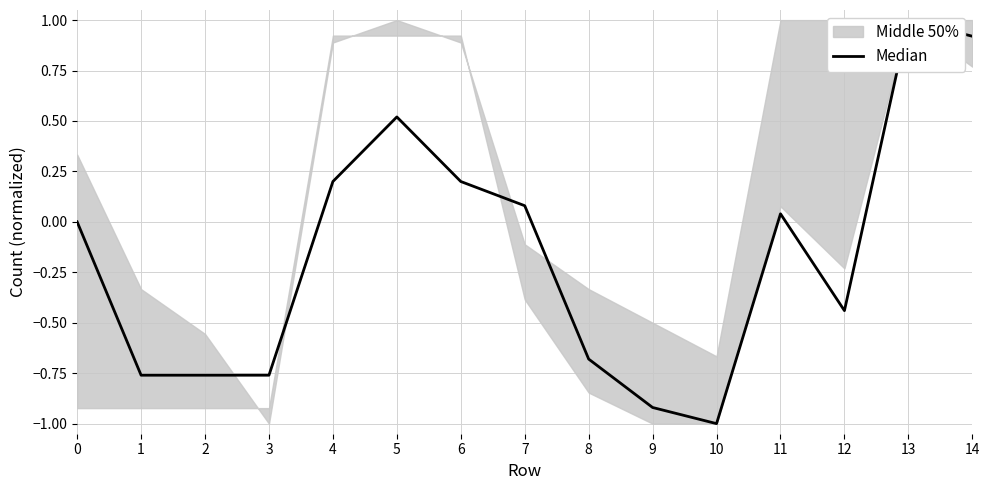

The value at 8 is -0.7. True or false?

True